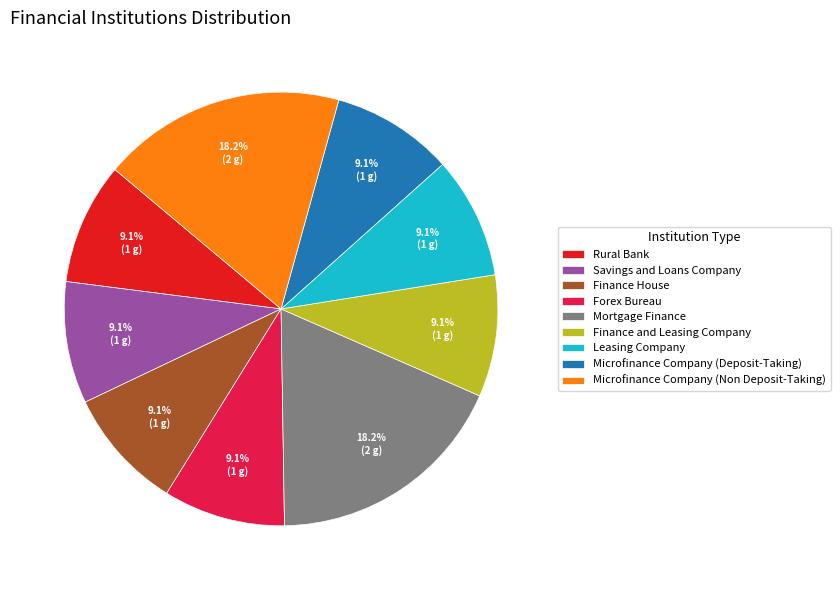

To the nearest percent, what portion does Microfinance Company (Non Deposit-Taking) represent?

18%